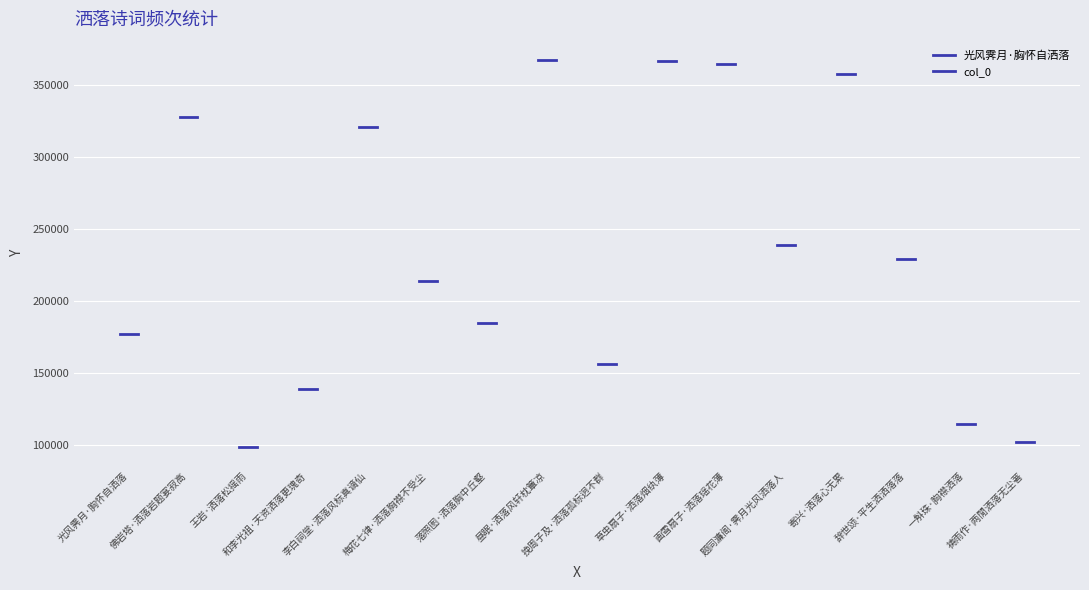

What is the difference between the maximum and second lowest values?

265080